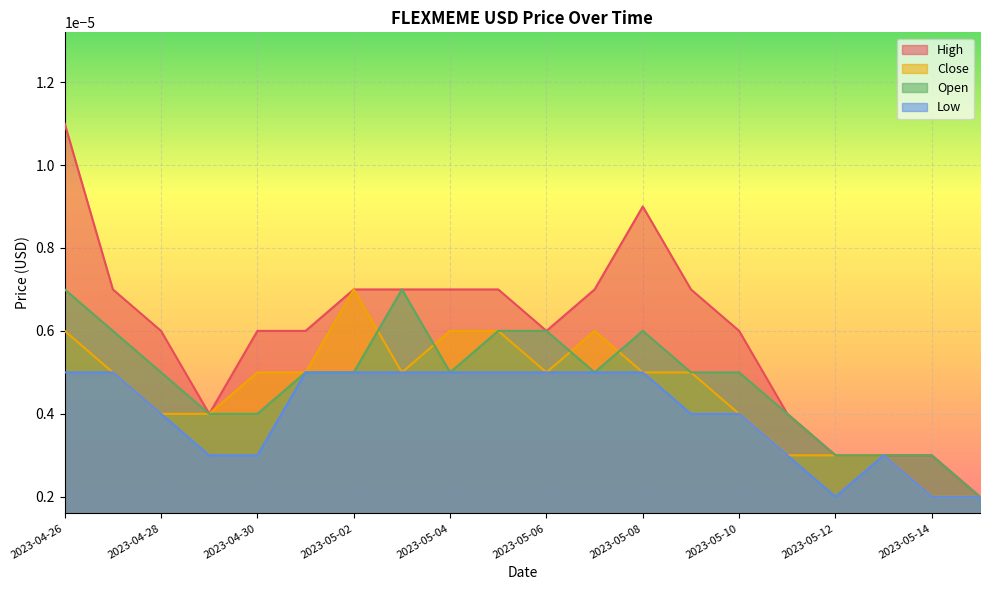

What is the label of the 1st point from the right?

2023-05-15